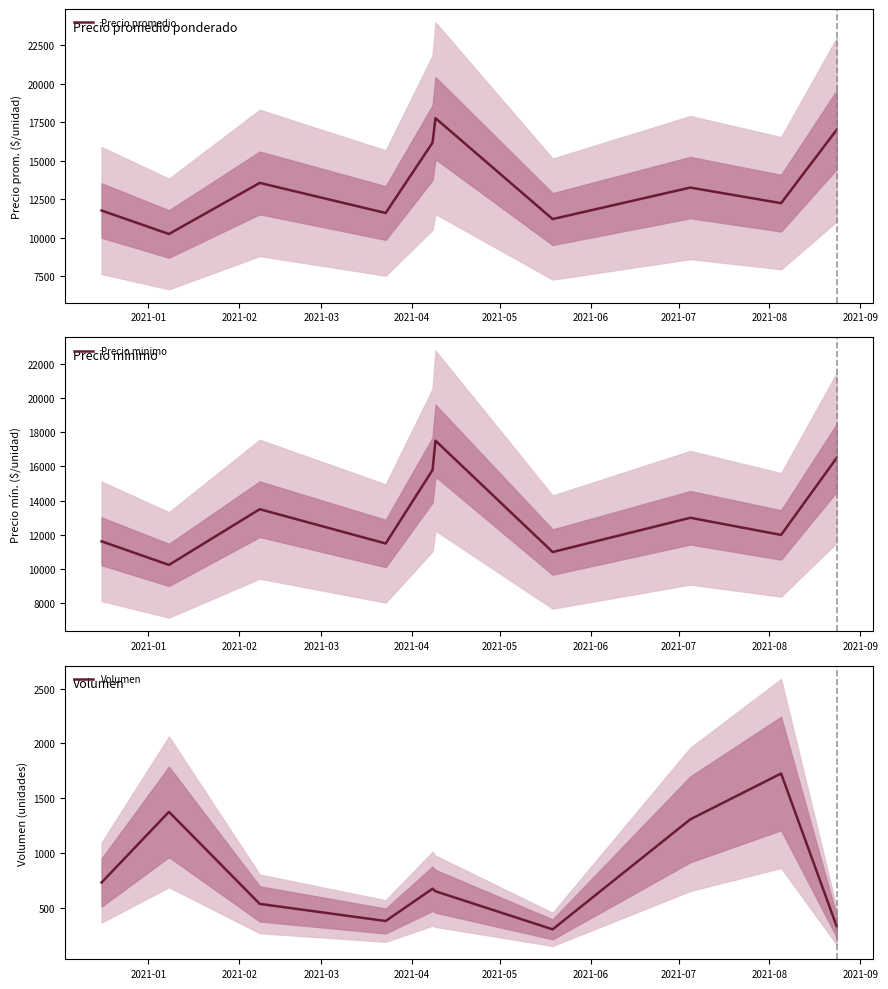

What is the highest value of the Precio promedio series?

17769.0